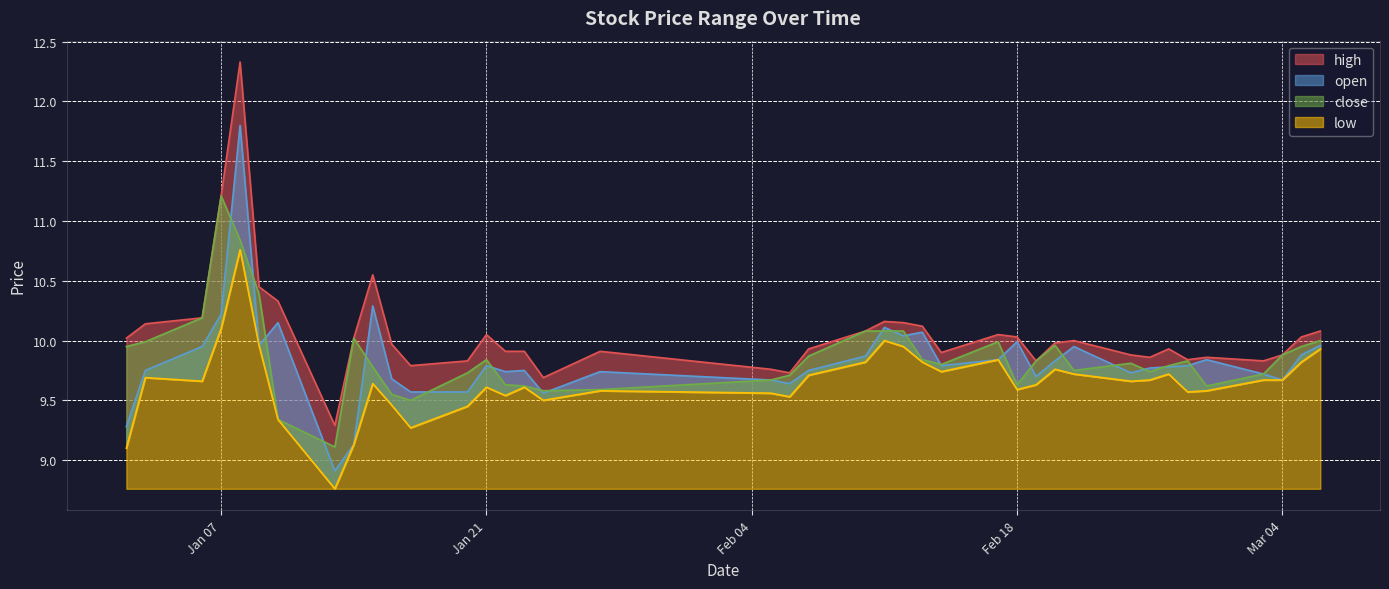

True or false: high and close cross at least once.

False